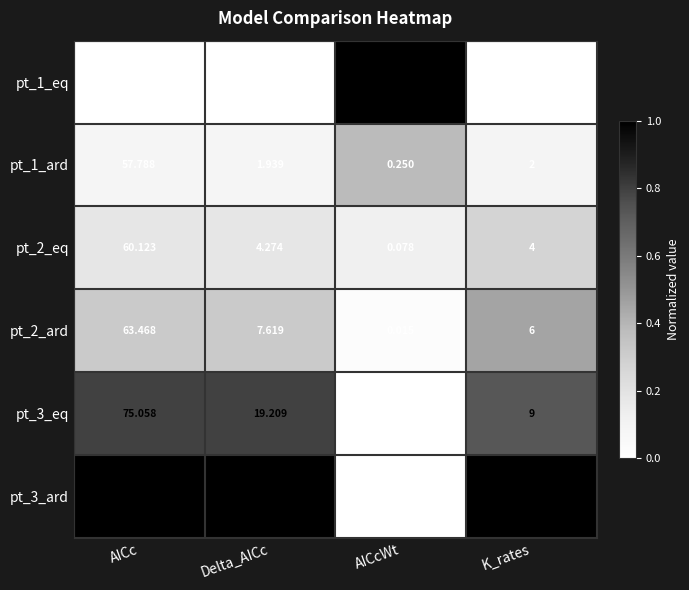

Which series has the largest range (max minus min)?

pt_3_ard